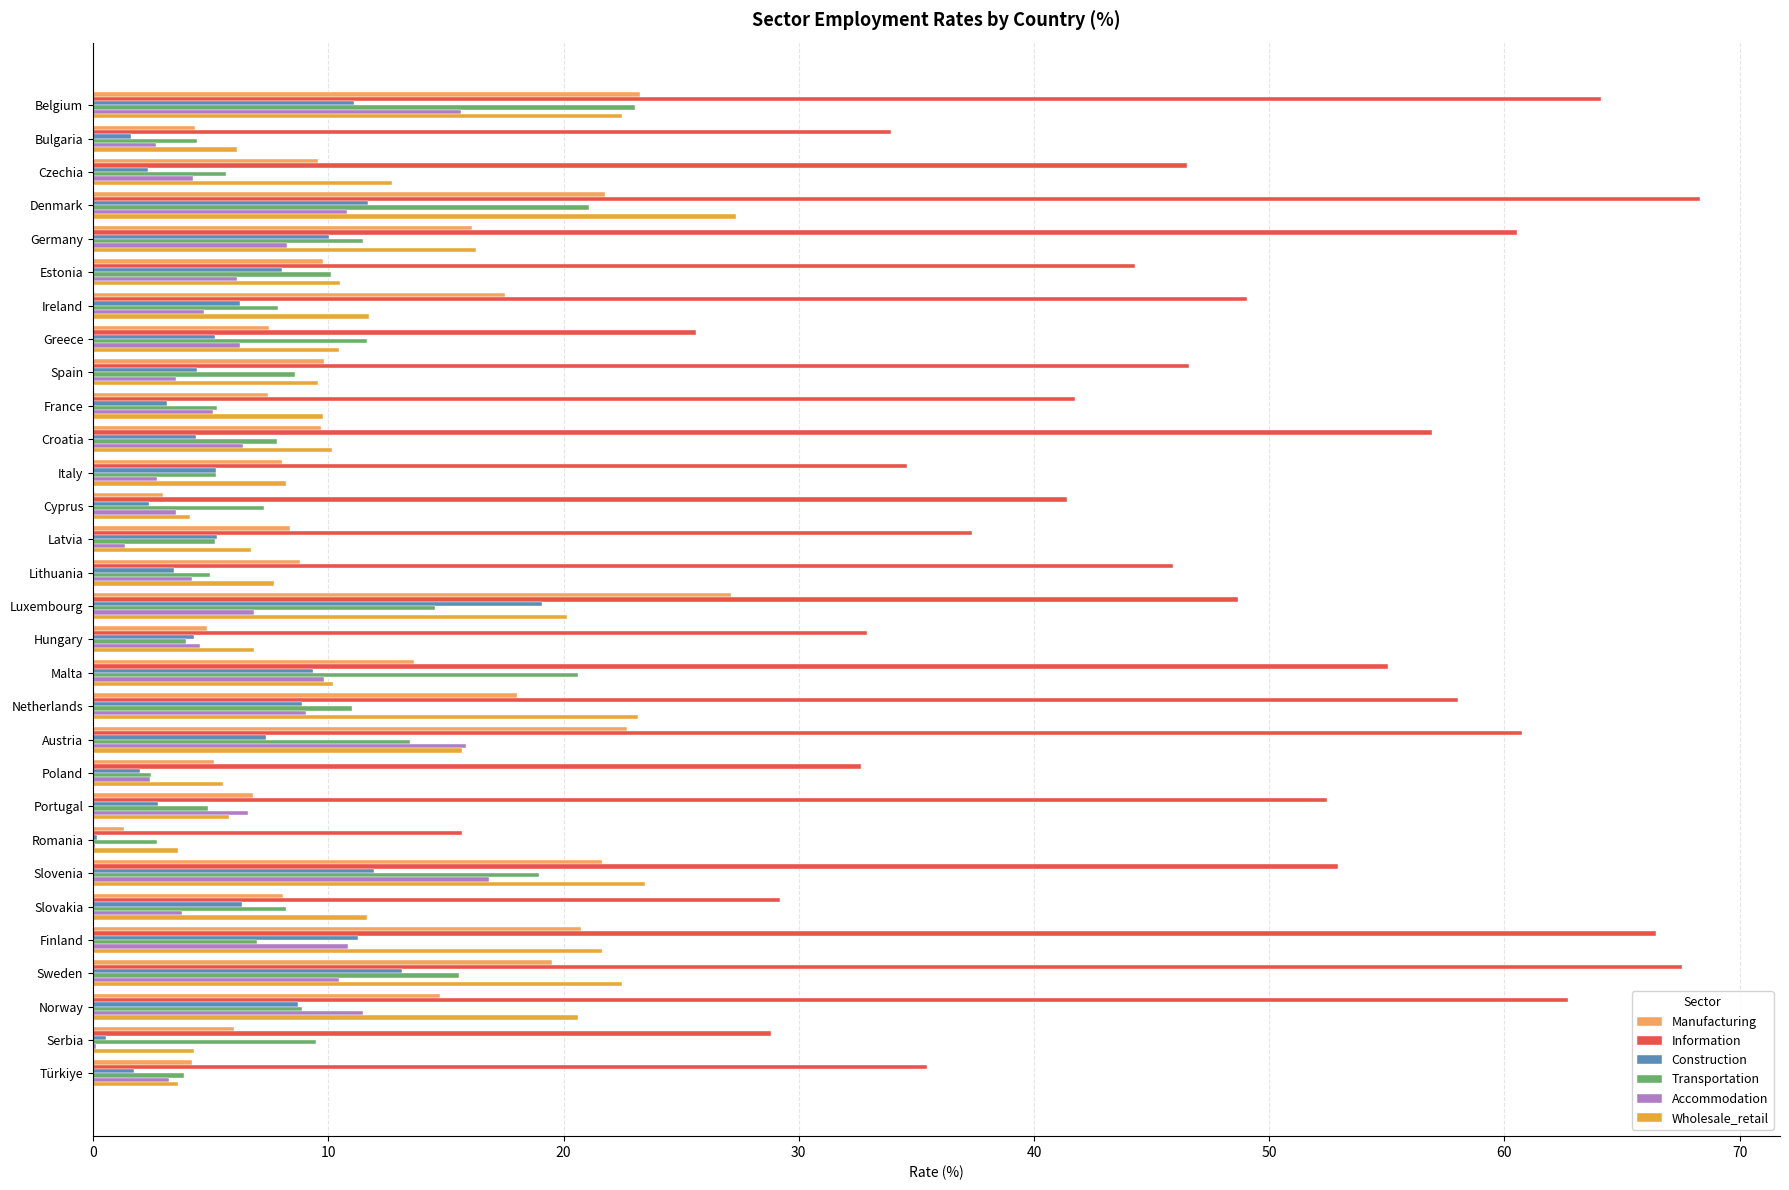

Which series has the largest range (max minus min)?

Information